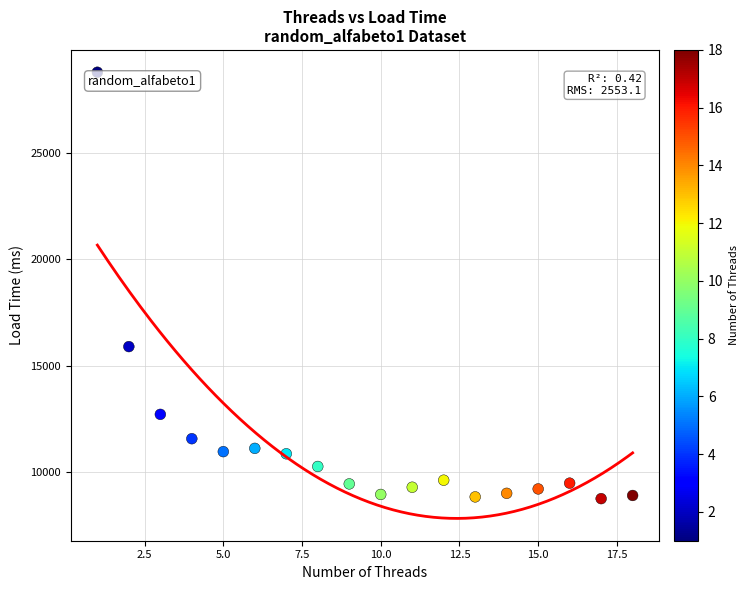

What is the range of X values (max minus min)?

17.0